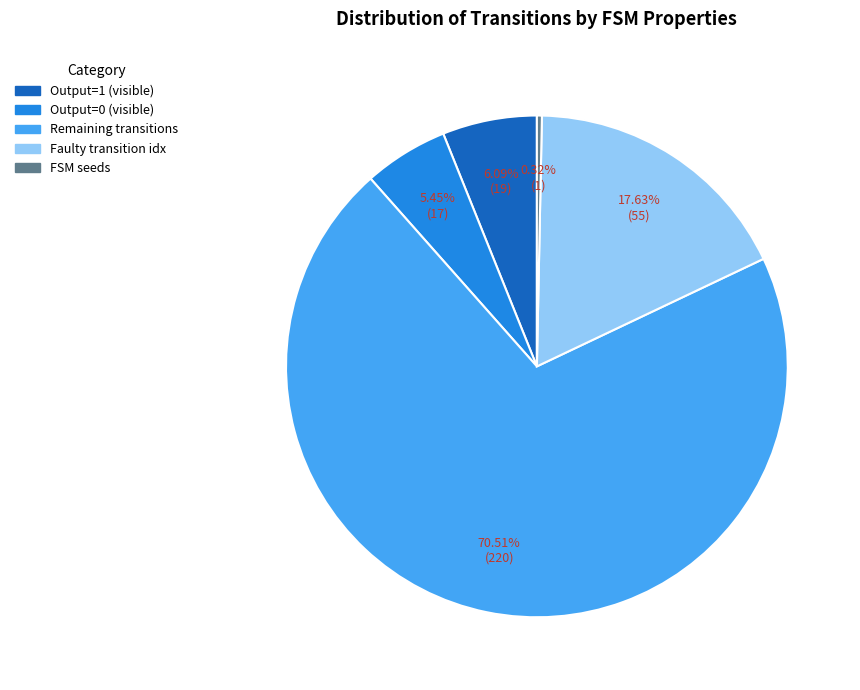

Is the sum of Output=0 (visible) and Faulty transition idx greater than half?

No